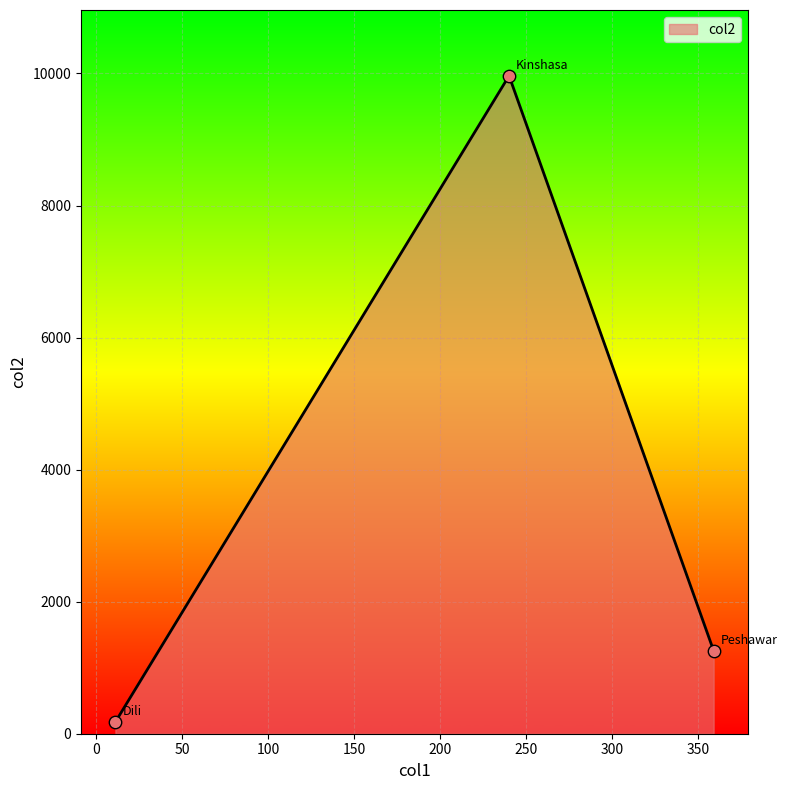

Which has a higher value, Kinshasa or Dili?

Kinshasa